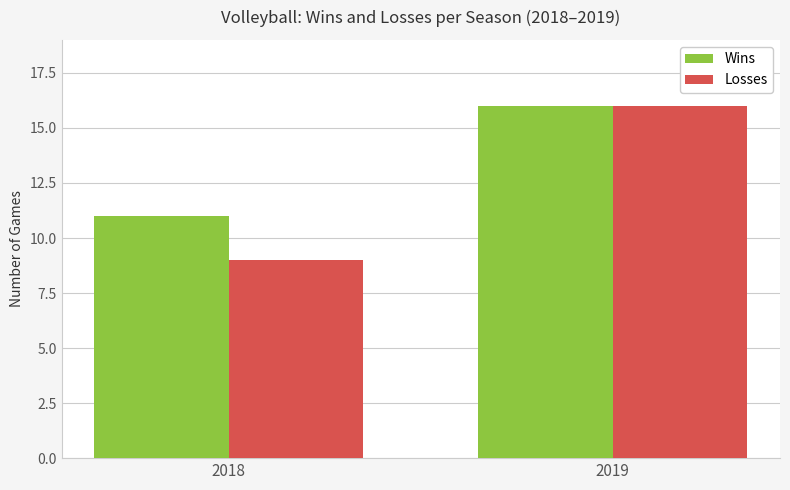

What is the difference between the maximum and minimum values in the Wins series?

5